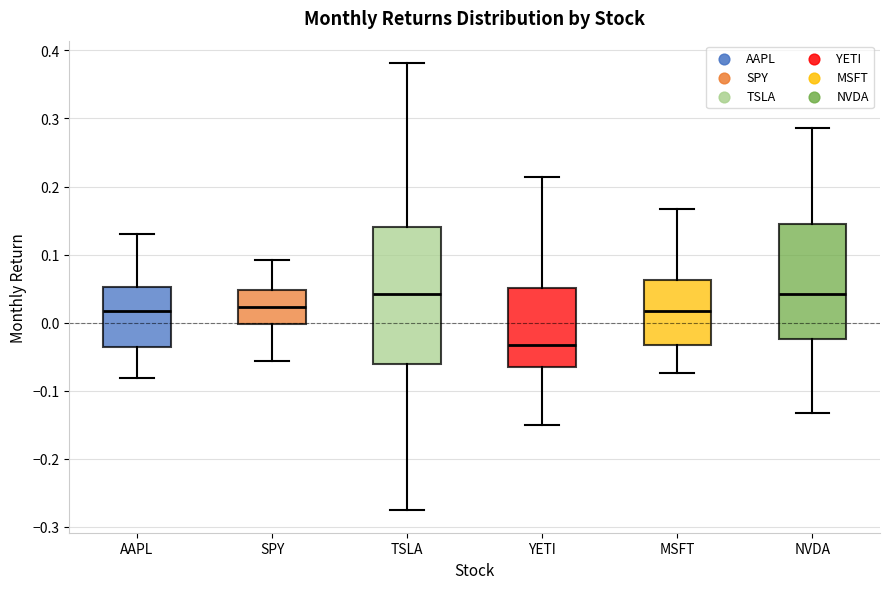

Where is the lower edge of the box for SPY on the y-axis? The values are not printed on the chart, so give them approximately, as read against the axis.

0.00